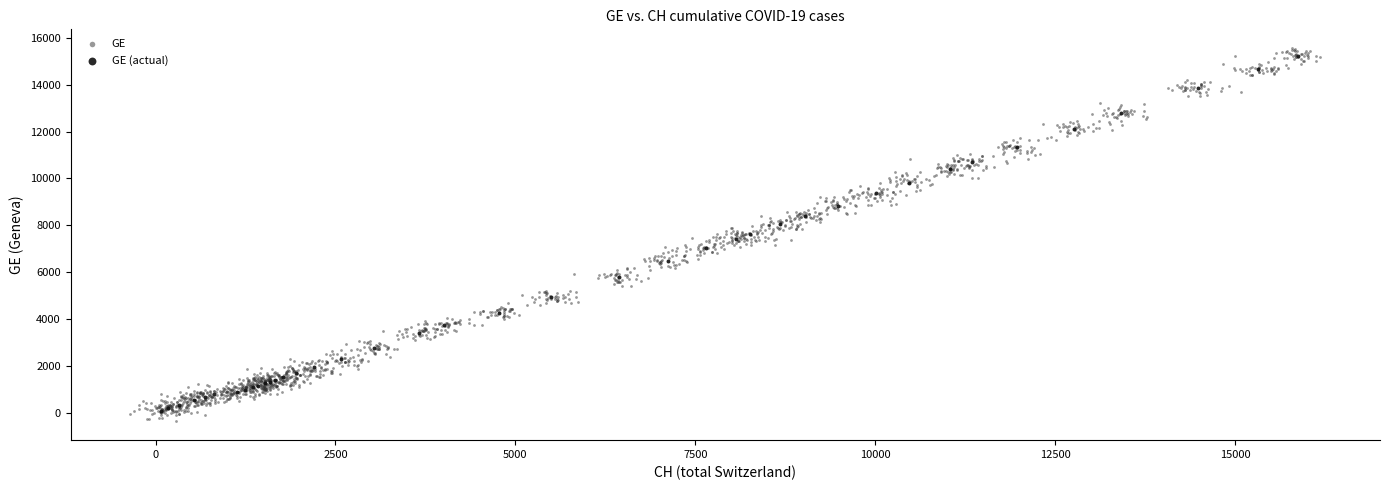

Which series has the widest spread of Y values?

GE